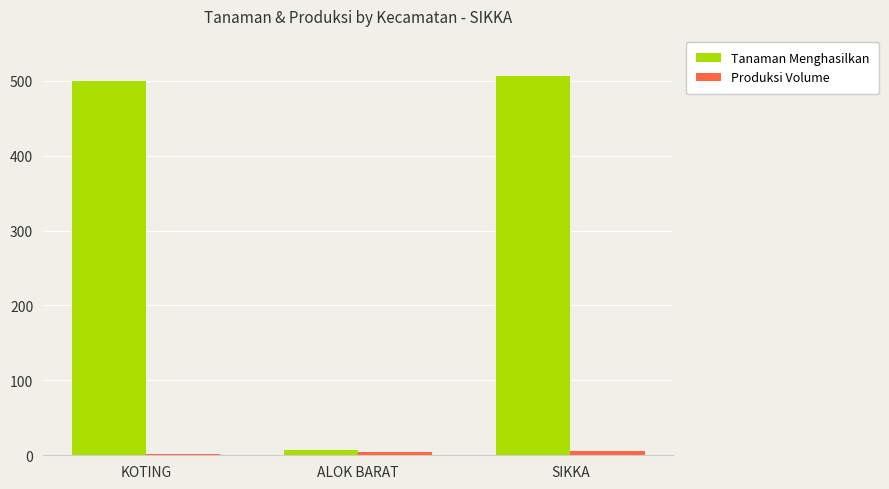

What are all the series names shown in the legend?

Tanaman Menghasilkan, Produksi Volume